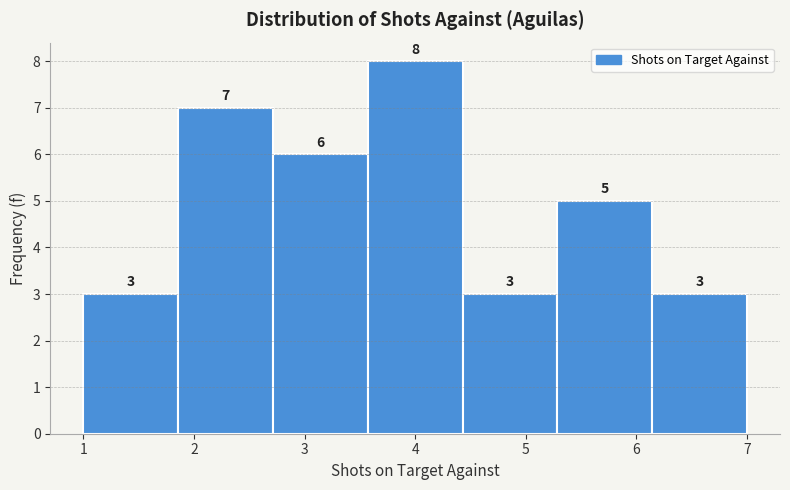

Which range on the x-axis has the tallest bar?

3.6 to 4.4